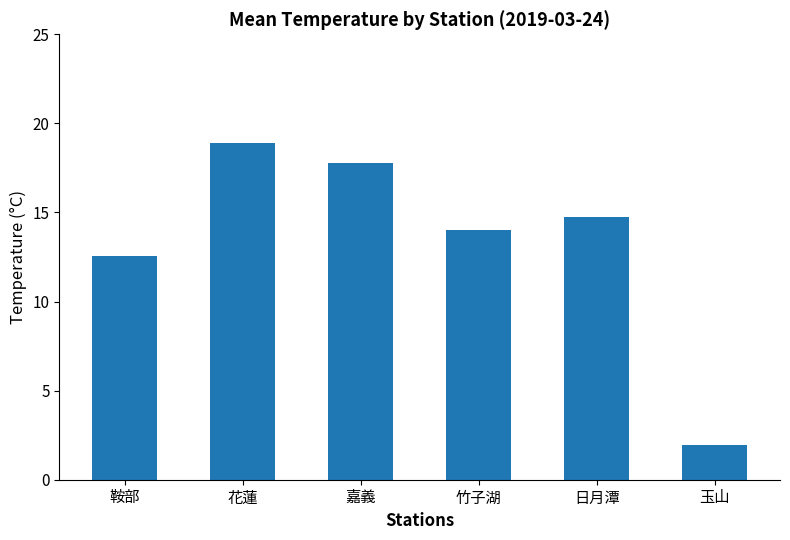

Rank the categories by value from highest to lowest.

花蓮, 嘉義, 日月潭, 竹子湖, 鞍部, 玉山